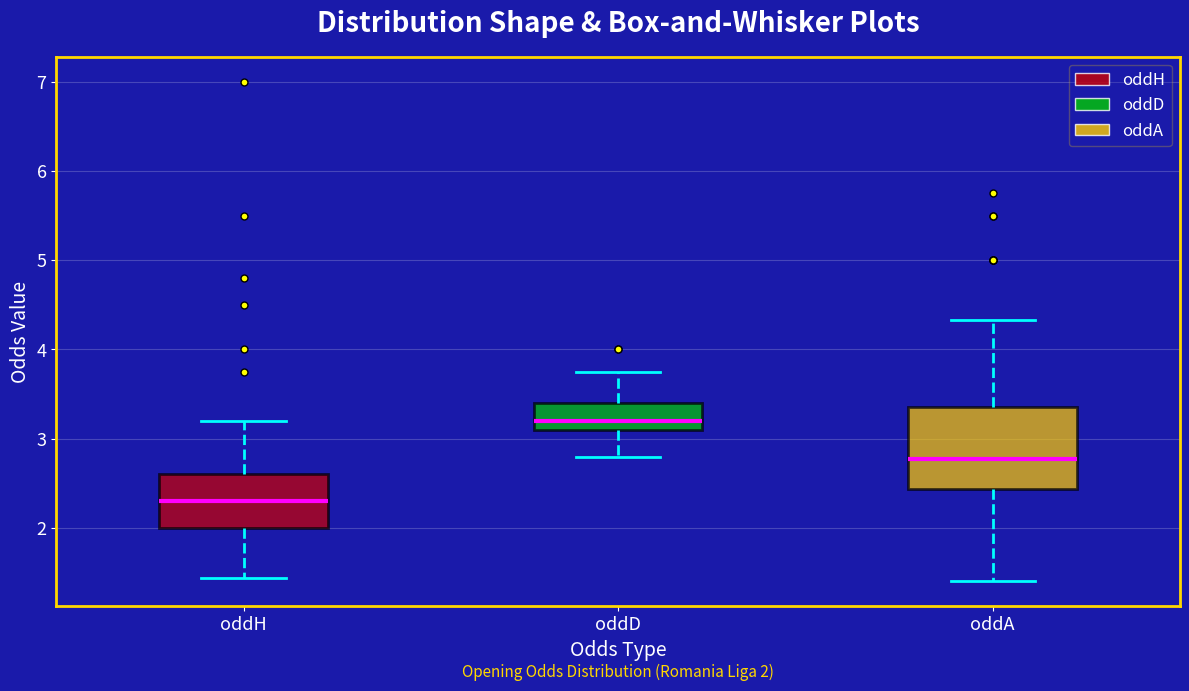

Comparing the boxes themselves (not the whiskers), which one is the tallest?

oddA